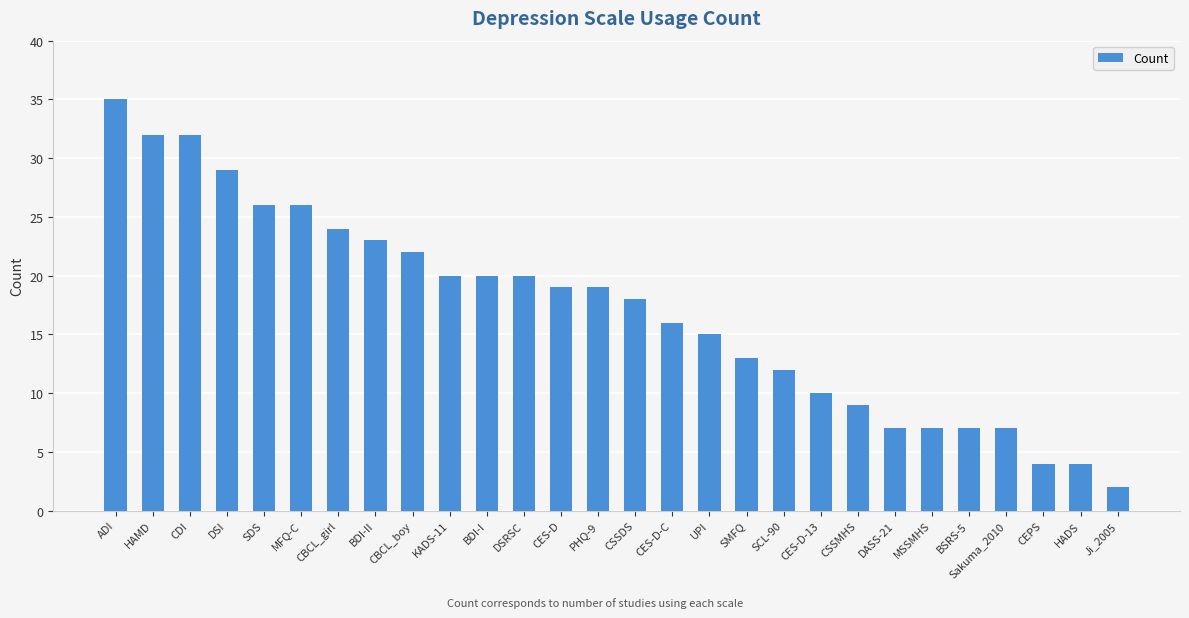

Reading right to left, extract all data points from this chart.

2	4	4	7	7	7	7	9	10	12	13	15	16	18	19	19	20	20	20	22	23	24	26	26	29	32	32	35